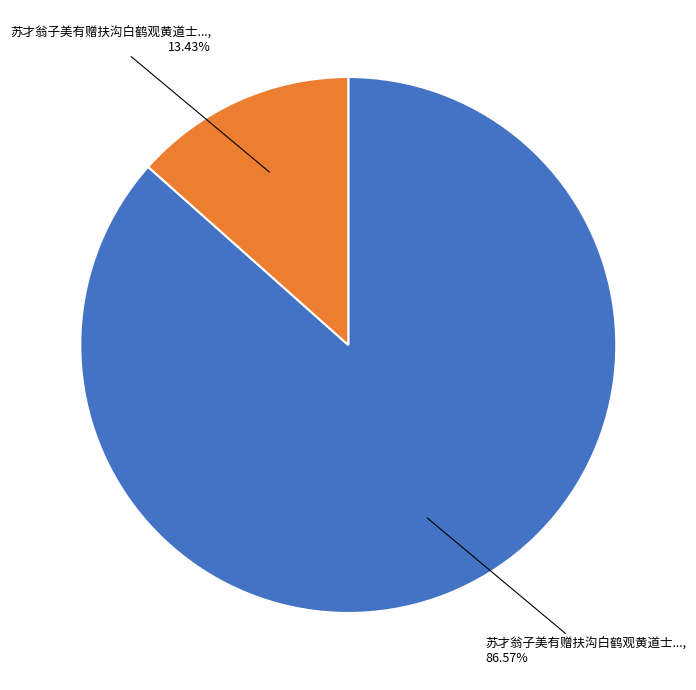

Is there a majority slice in this chart?

Yes